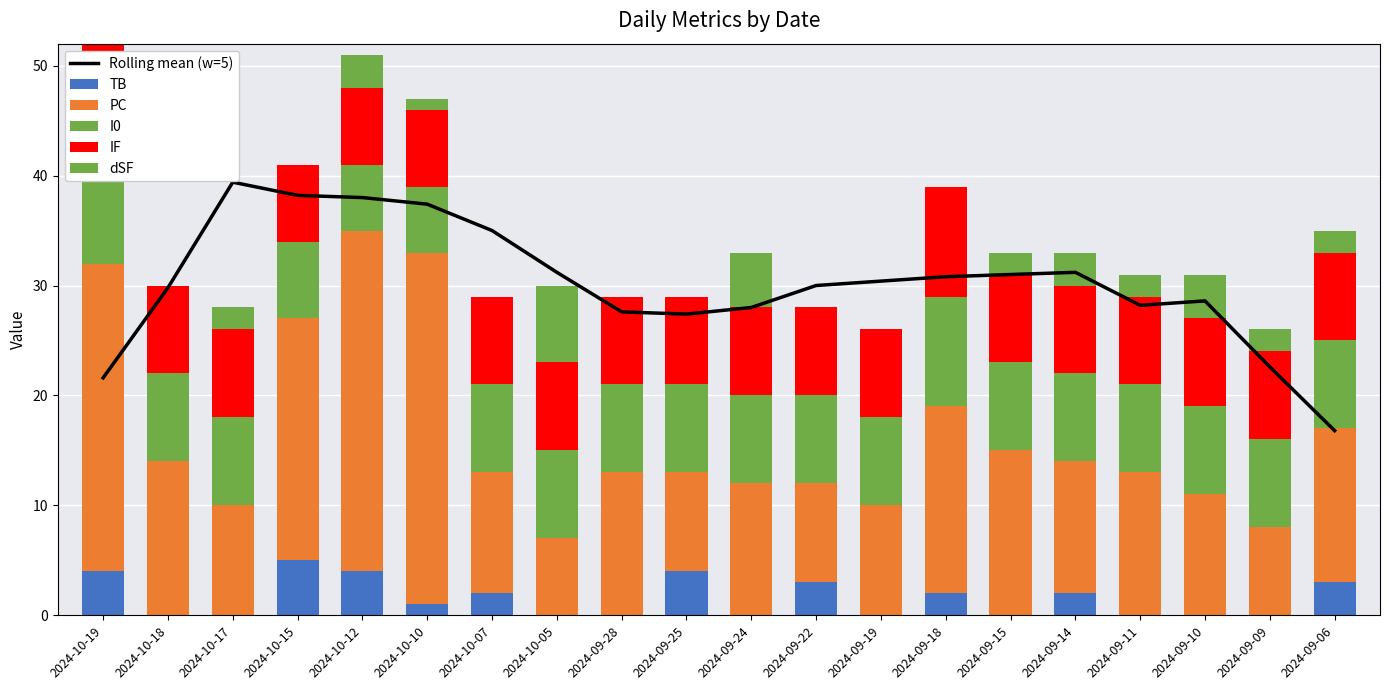

What is the difference between the maximum and minimum values in the IF series?

3.0